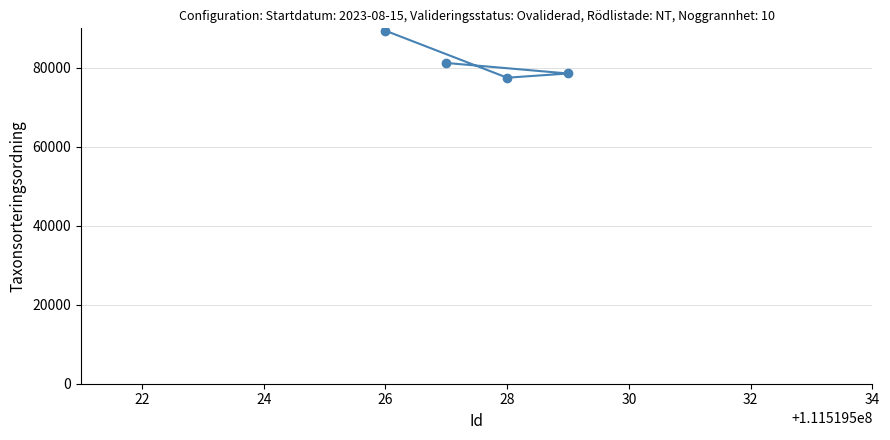

What is the difference between the maximum and second lowest values?

10845